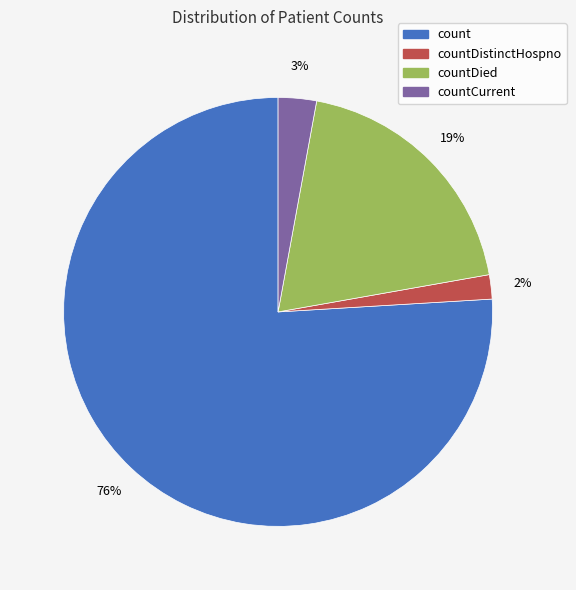

To the nearest percent, what is the difference between the largest and smallest slice percentages?

74%